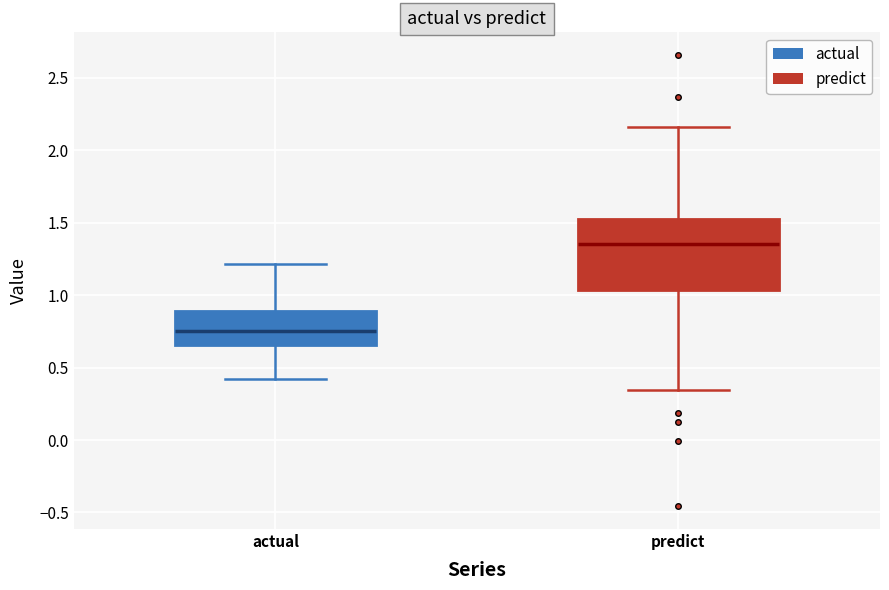

Comparing the boxes themselves (not the whiskers), which one is the tallest?

predict